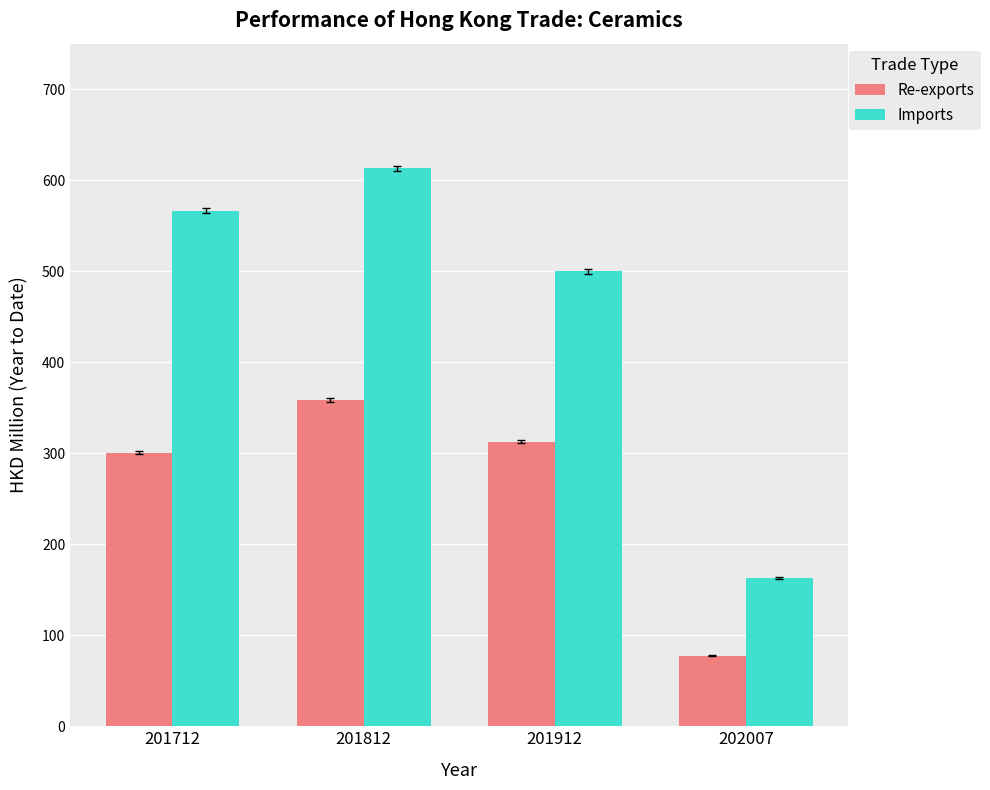

Reading left to right, extract all data points from this chart.

Re-exports: 300.5	358.3	312.7	77.5
Imports: 566.4	612.9	499.8	163.0